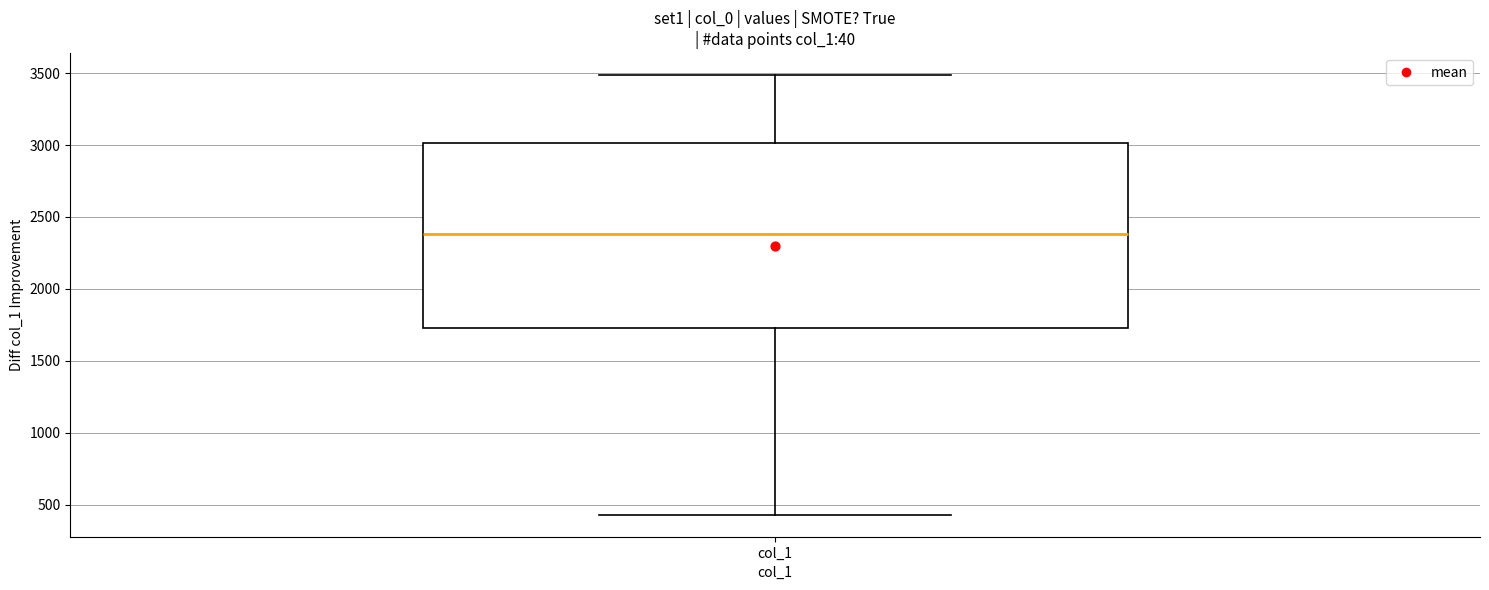

Read this box plot against the y-axis: the position of the median line, the range covered by the box, and the ends of both whiskers. The values are not printed on the chart, so give them approximately, as read against the axis.

median 2400, box 1750 to 3000, whiskers 450 to 3500